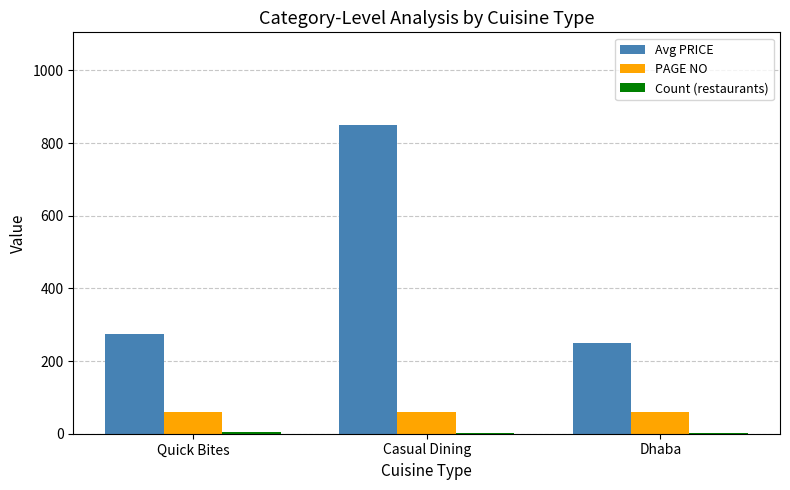

The PAGE NO series shows 60 at Quick Bites. True or false?

True